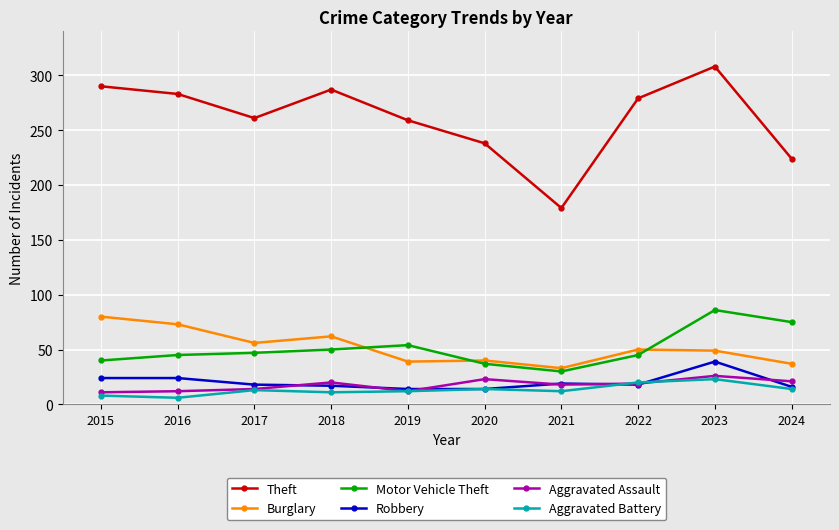

What is the maximum value for Aggravated Assault?

26